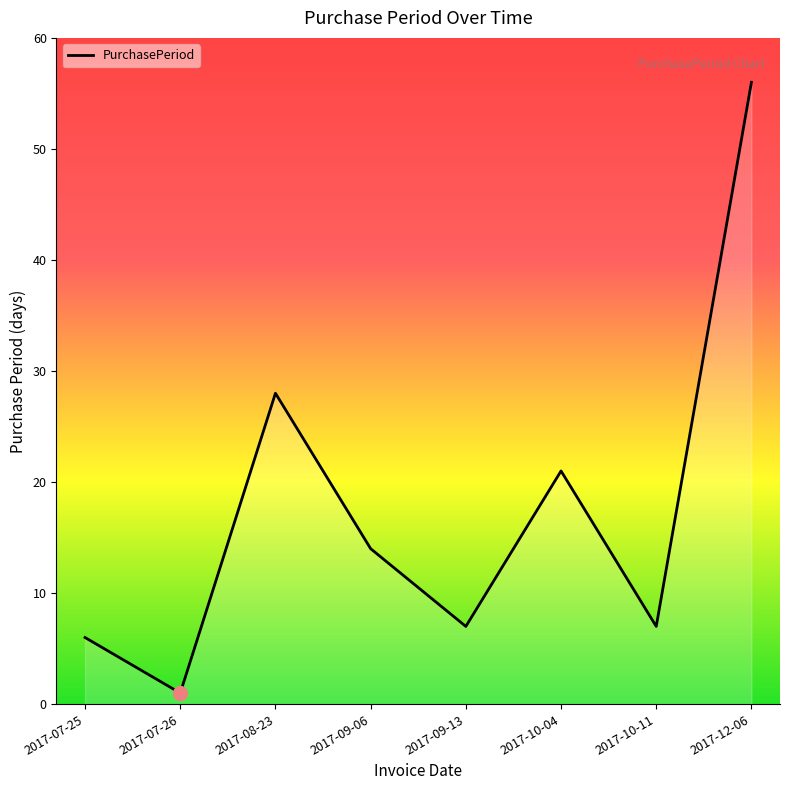

True or false: the data has more than 0 interior local peaks.

True